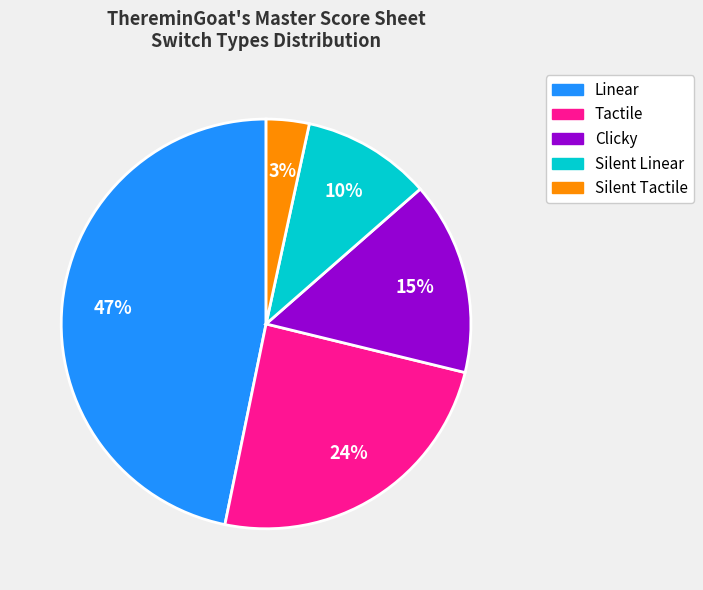

The Linear slice represents 34% of the pie. True or false?

False